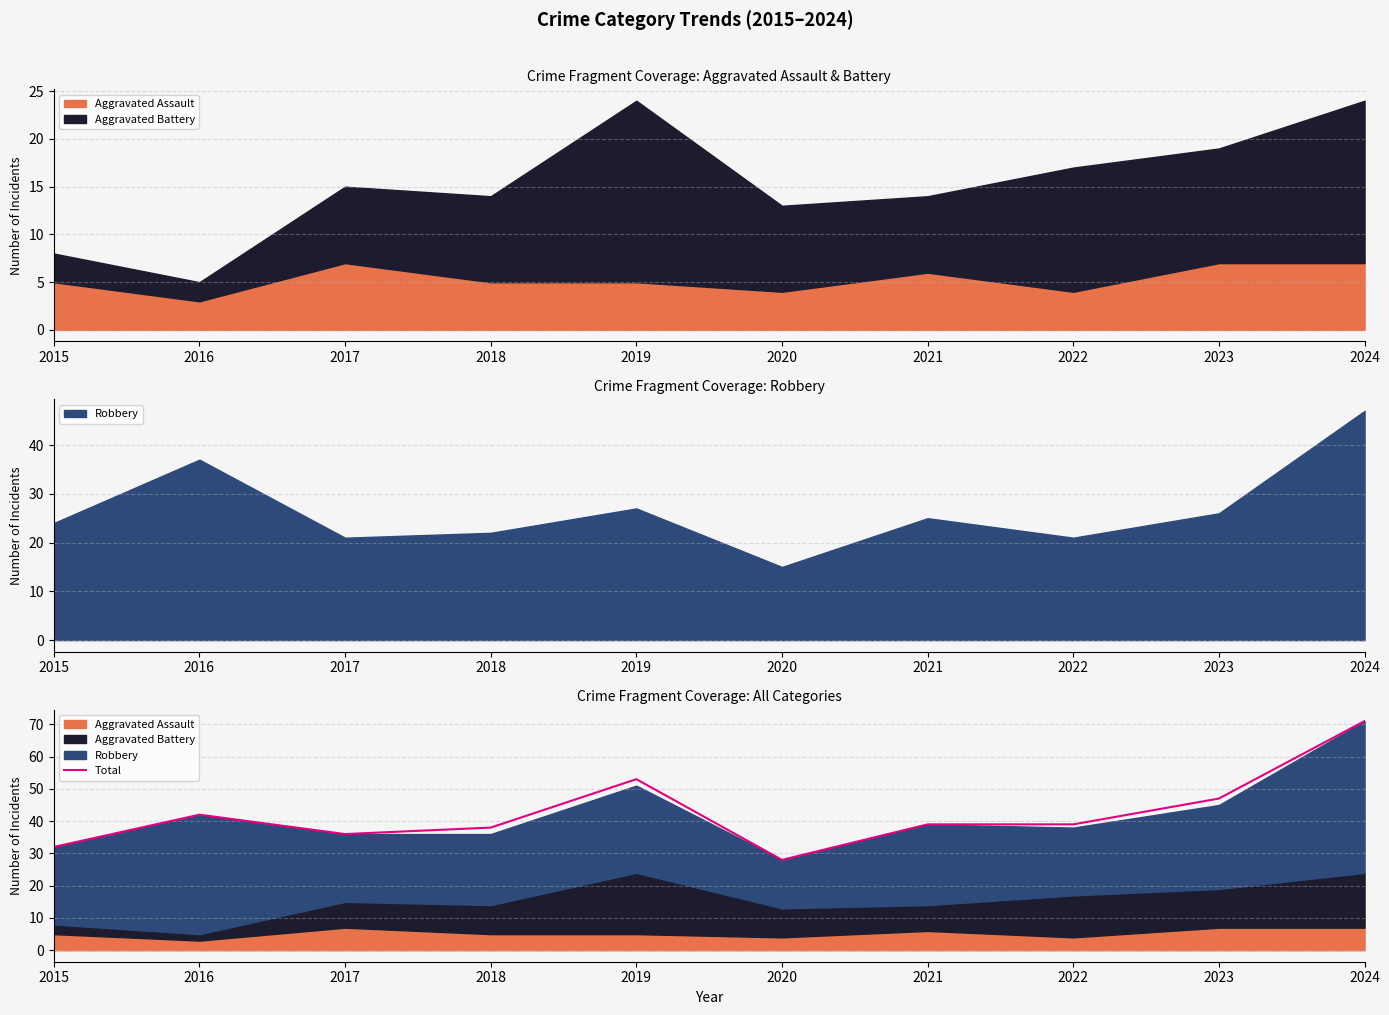

Between 2024 and 2017, which is larger?

2024